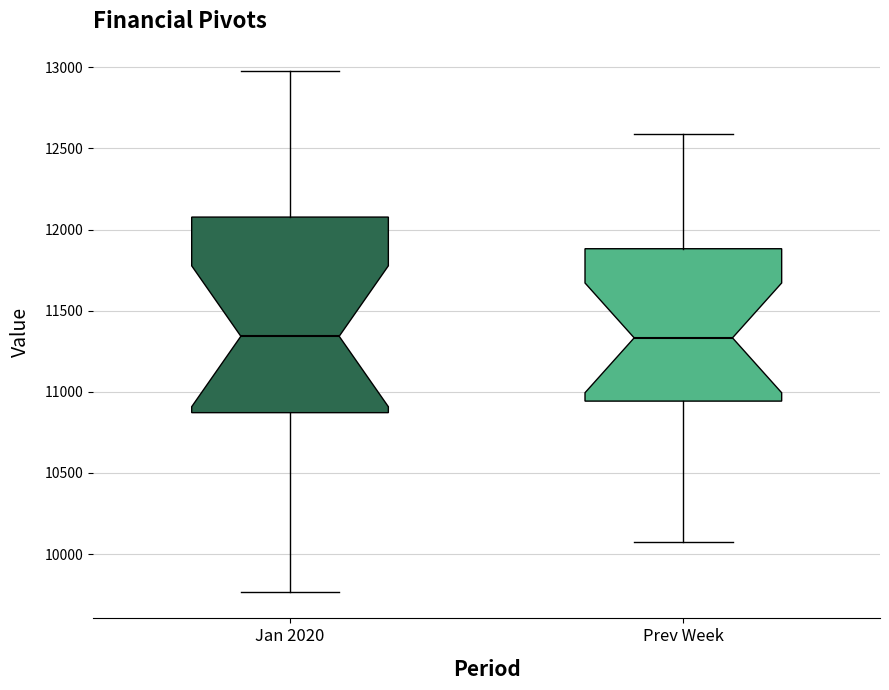

Reading left to right, transcribe this box plot: for each box, give where its median line is, the range the box spans, and where its two whiskers end, as read against the y-axis. The values are not printed on the chart, so give them approximately, as read against the axis.

Jan 2020: median 11350, box 10850 to 12100, whiskers 9750 to 13000
Prev Week: median 11350, box 10950 to 11900, whiskers 10100 to 12600